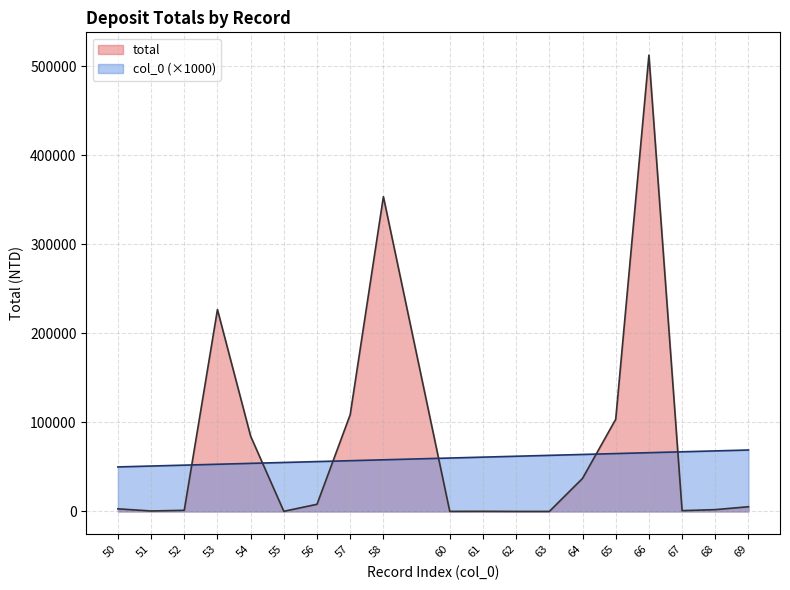

How many interior local valleys does the total series have?

4